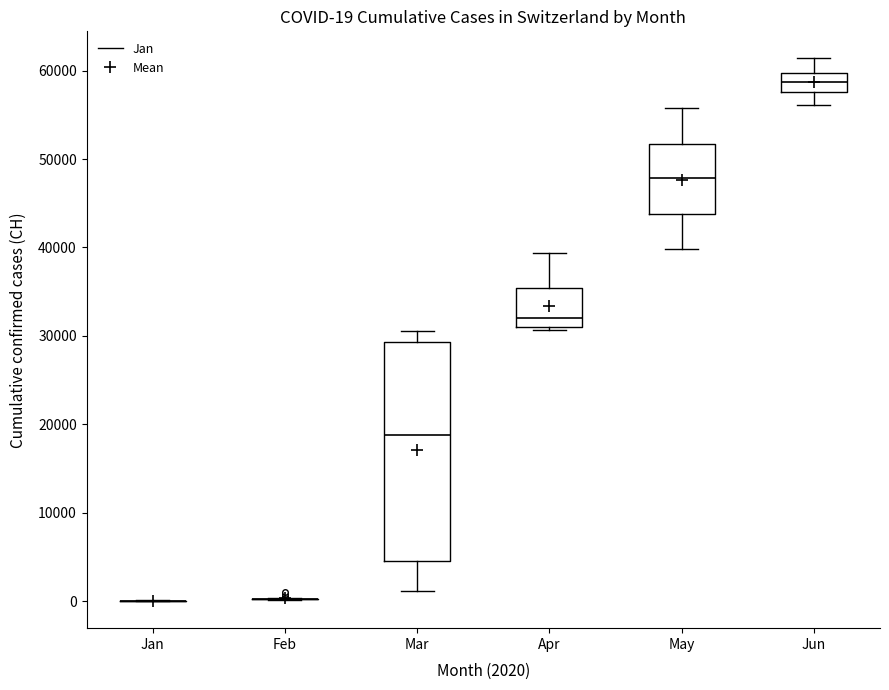

Comparing the boxes themselves (not the whiskers), which one is the tallest?

Mar